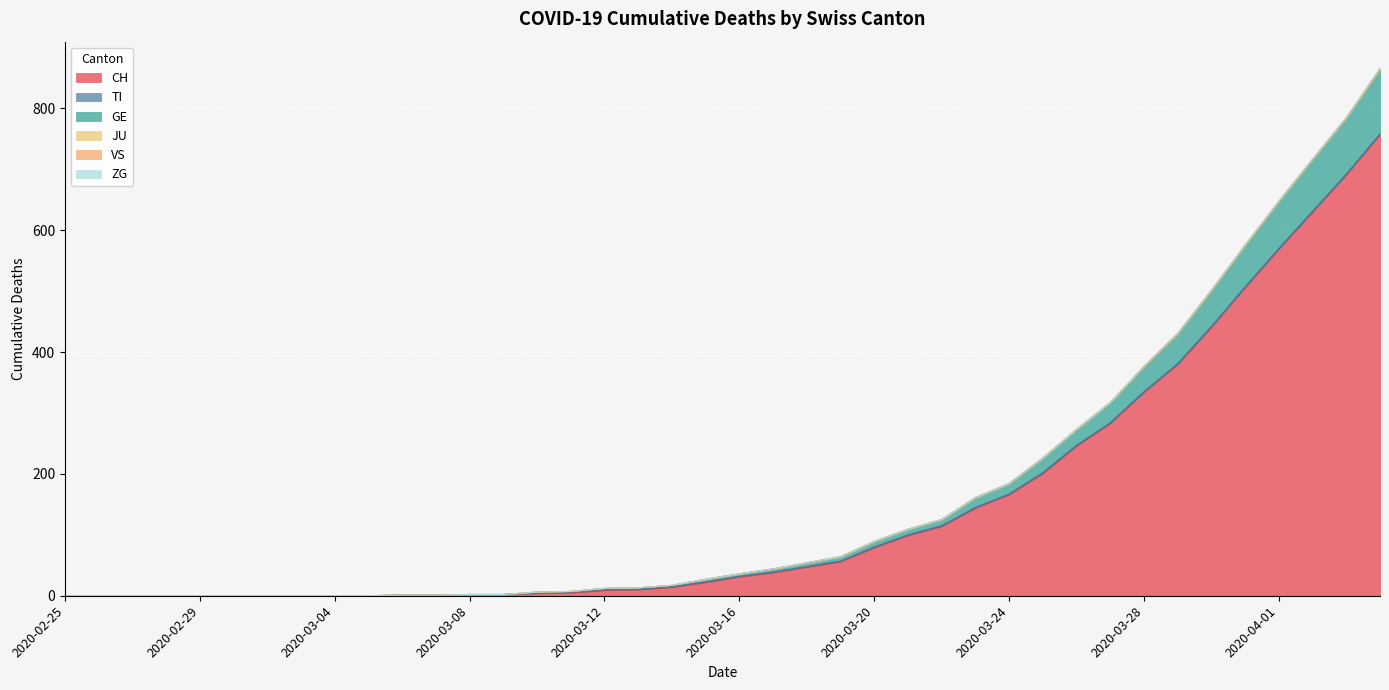

Reading left to right, what are all the values shown in this chart?

CH: 0	0	0	0	0	0	0	0	0	0	1	1	2	2	4	5	9	10	14	22	31	38	47	56	79	99	114	144	166	201	246	283	334	380	441	506	569	630	691	757
TI: 0	0	0	0	0	0	0	0	0	0	0	0	0	0	1	1	1	1	1	1	1	1	1	1	1	1	1	1	1	1	1	1	1	1	1	1	1	1	1	1
GE: 0	0	0	0	0	0	0	0	0	0	0	0	0	0	1	1	2	2	2	4	4	5	6	7	9	9	10	16	17	24	26	33	41	49	59	68	77	85	92	106
JU: 0	0	0	0	0	0	0	0	0	0	0	0	0	0	0	0	0	0	0	0	0	0	0	0	0	0	0	0	0	0	0	0	0	0	0	0	0	0	0	0
VS: 0	0	0	0	0	0	0	0	0	0	0	0	0	0	0	0	0	0	0	0	0	0	0	0	0	0	0	0	0	0	0	0	0	0	0	0	0	0	0	0
ZG: 0	0	0	0	0	0	0	0	0	0	0	0	0	0	0	0	0	0	0	0	0	0	0	0	0	0	0	0	0	0	0	0	1	1	1	1	1	1	1	2